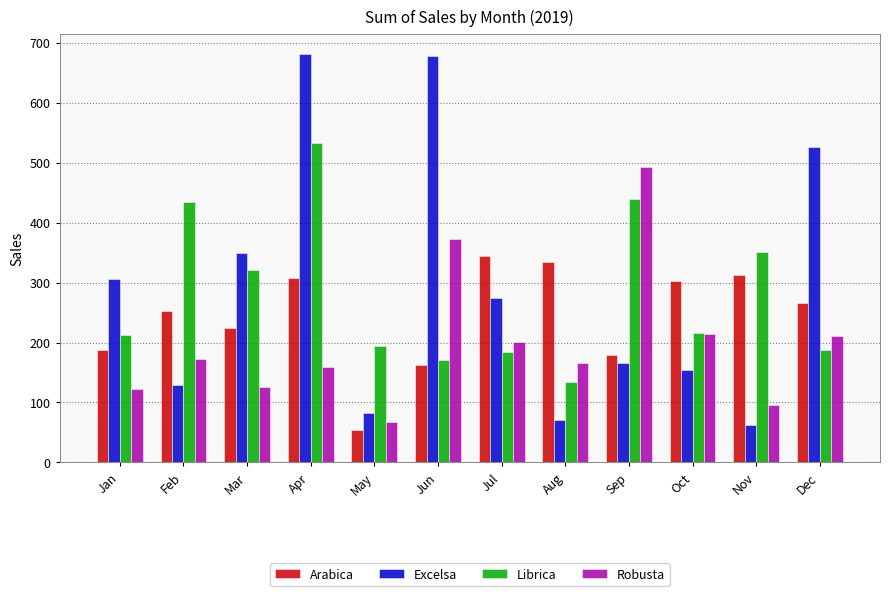

True or false: Librica has a value of 138.9 at Sep.

False